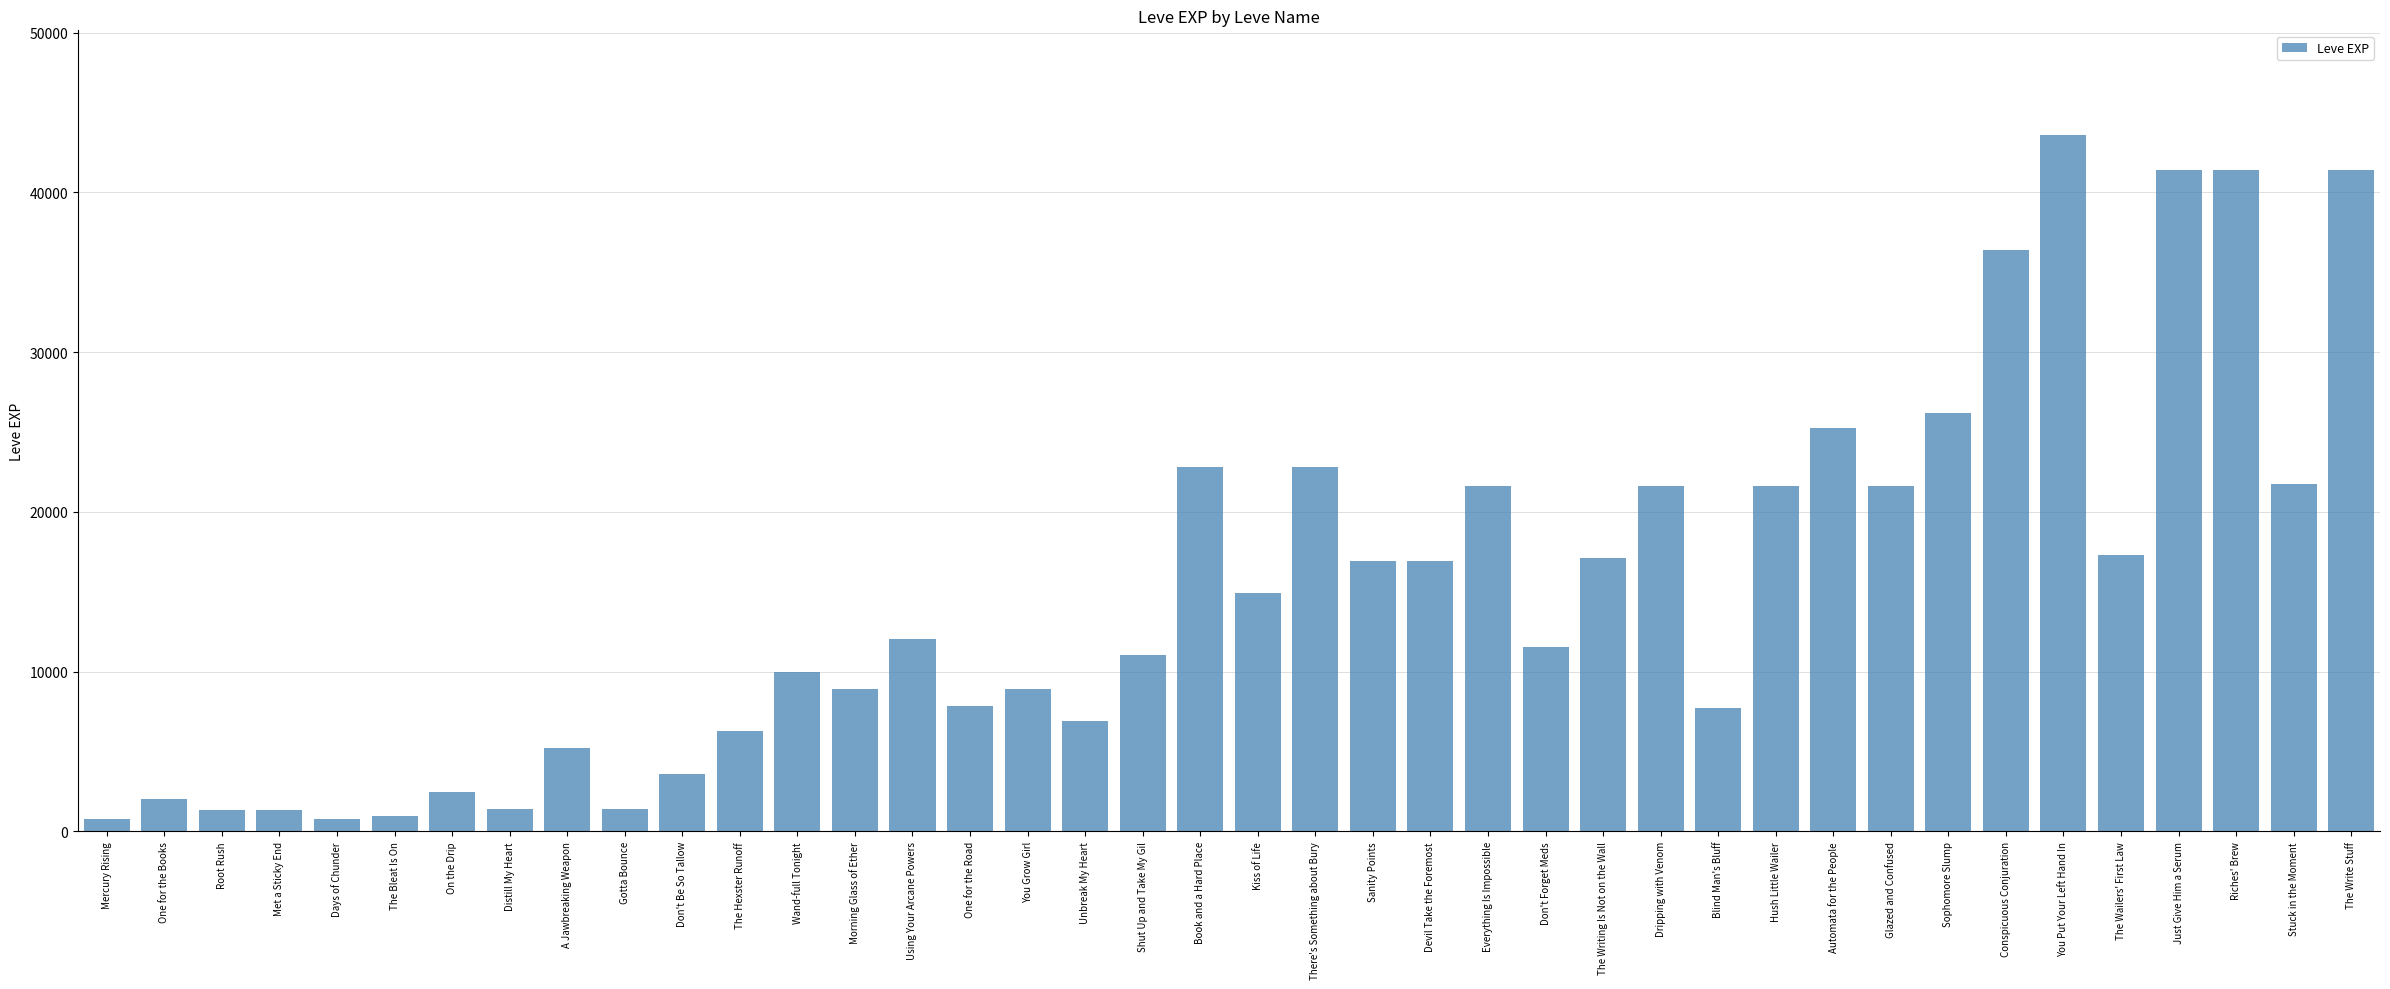

Read the value at Don't Be So Tallow, to the nearest 100.

3600